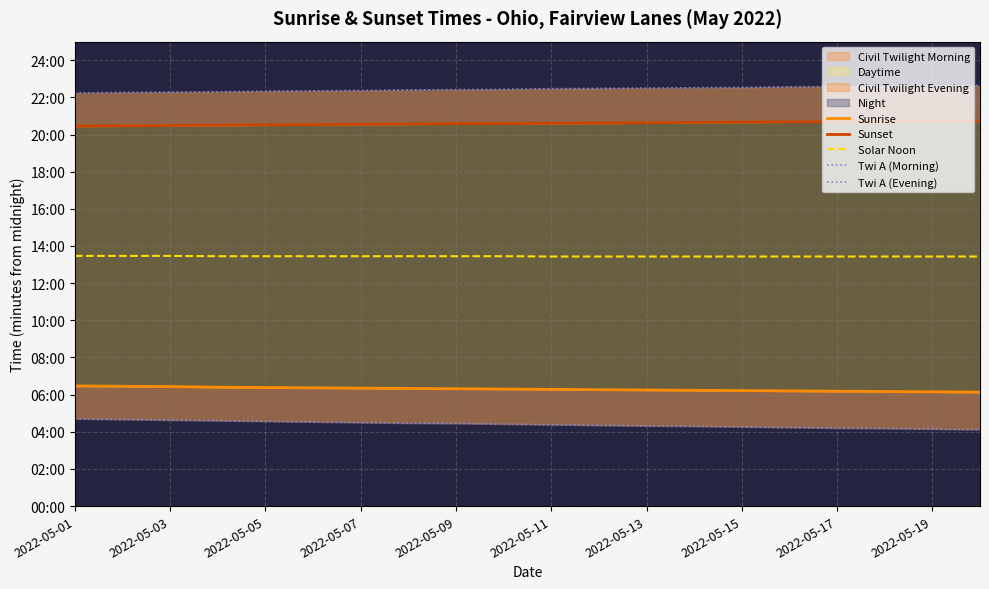

Reading right to left, extract all data points from this chart.

Sunrise: 368	369	370	371	372	373	374	375	376	377	378	379	380	381	382	383	384	386	387	388
Sunset: 1244	1243	1242	1241	1241	1240	1239	1238	1237	1236	1235	1235	1234	1233	1232	1231	1230	1229	1228	1227
Solar Noon: 806	806	806	806	806	806	806	806	806	806	807	807	807	807	807	807	807	808	808	808
Twi A (Morning): 247	249	251	252	254	256	258	259	261	263	265	267	268	270	272	274	276	278	280	282
Twi A (Evening): 1358	1357	1356	1355	1354	1352	1351	1350	1349	1348	1346	1345	1344	1342	1341	1340	1338	1337	1336	1334